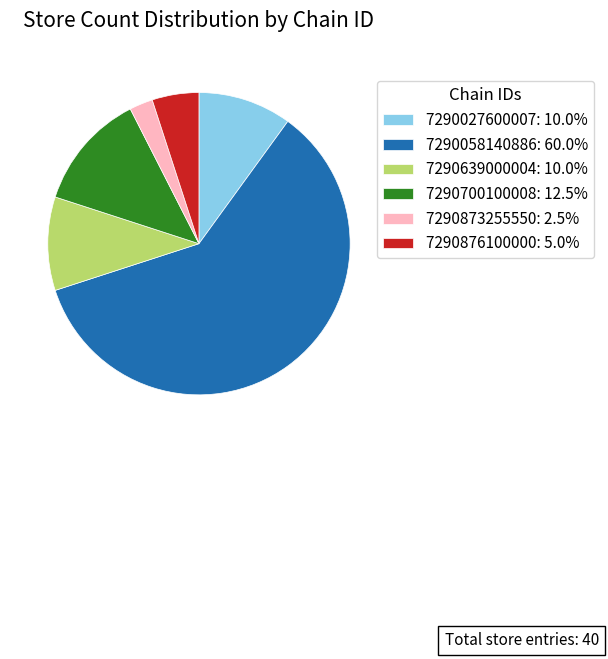

Is the sum of 7290058140886: 60.0% and 7290873255550: 2.5% greater than half?

Yes